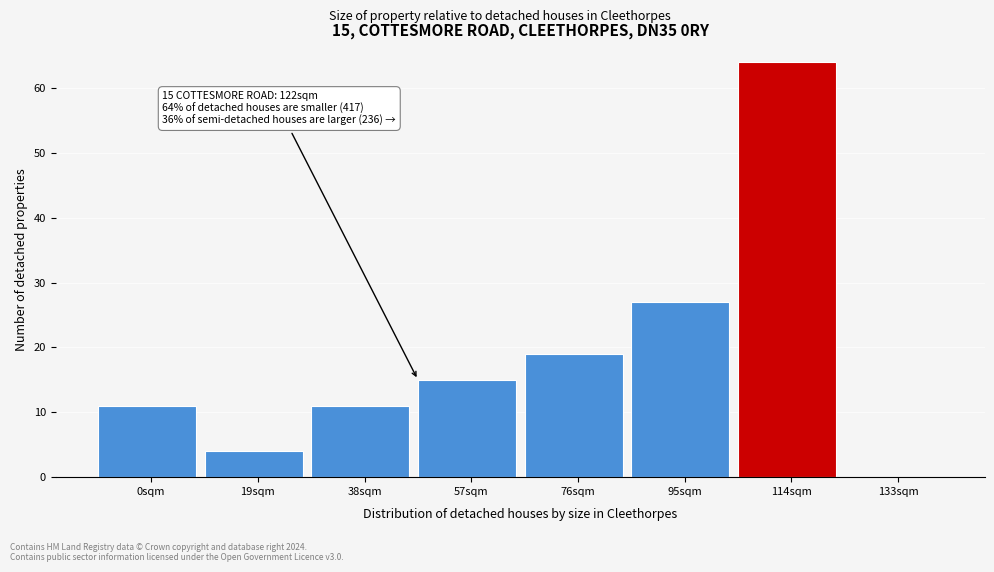

Reading left to right, list all the values displayed in this chart.

0sqm=11	19sqm=4	38sqm=11	57sqm=15	76sqm=19	95sqm=27	114sqm=64	133sqm=0